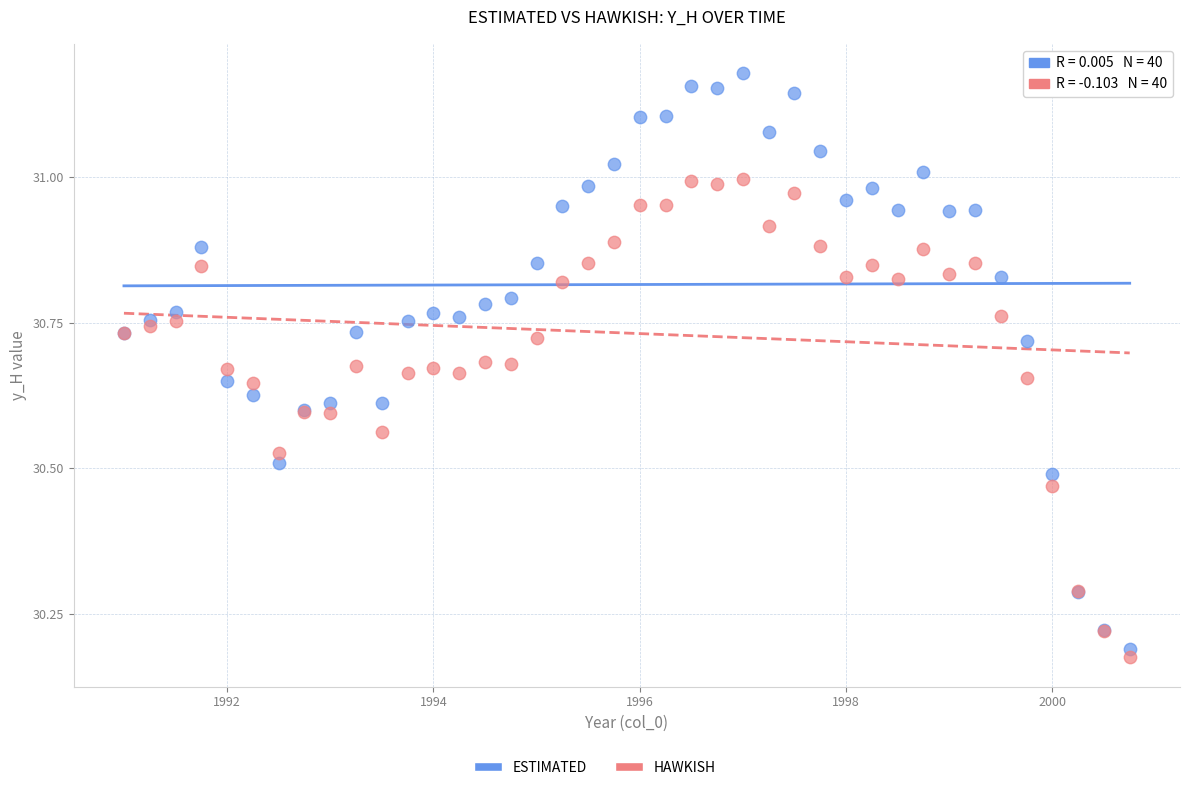

Which series reaches the maximum Y coordinate?

ESTIMATED